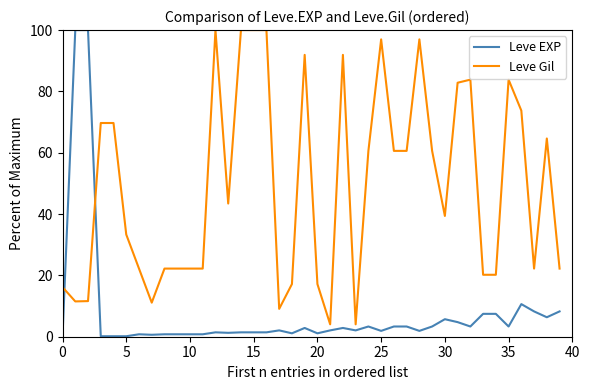

Rank the series by their average value, from highest to lowest.

Leve Gil, Leve EXP